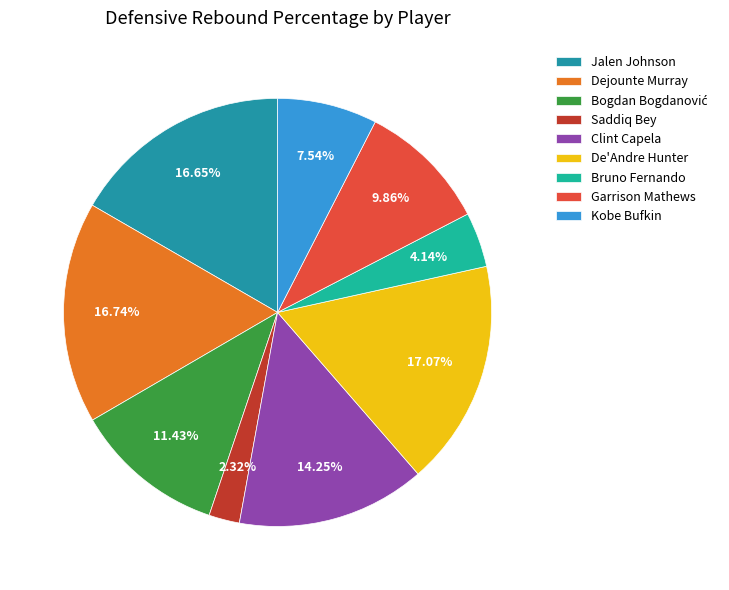

To the nearest percent, what percentage of the pie is Saddiq Bey?

2%